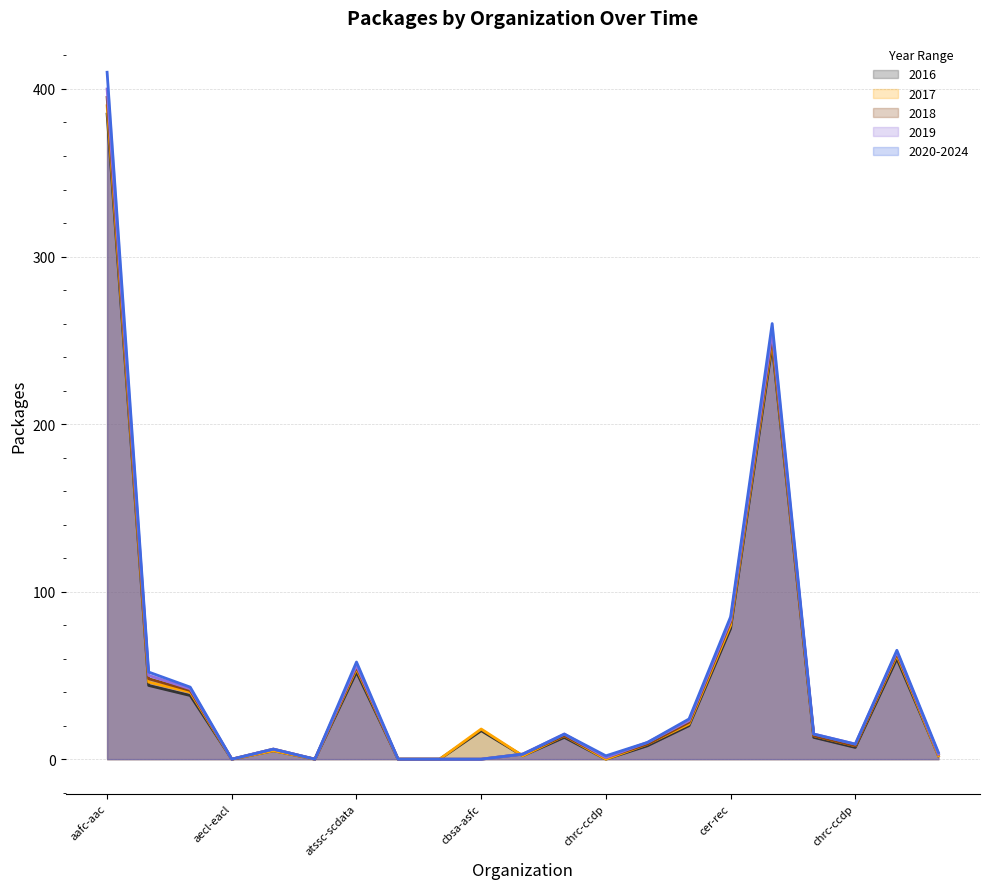

What is the label of the 4th point from the right?

ccohs-cchst